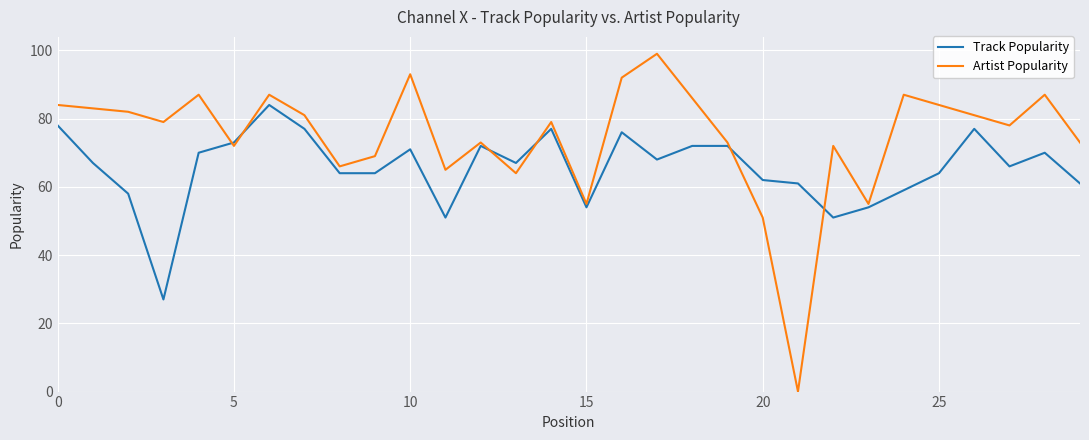

List the series in order of their overall mean, highest first.

Artist Popularity, Track Popularity